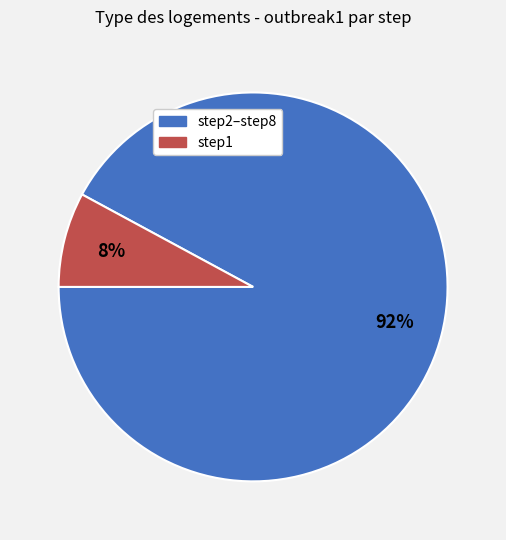

To the nearest percent, what is the difference between the largest and smallest slice percentages?

84%